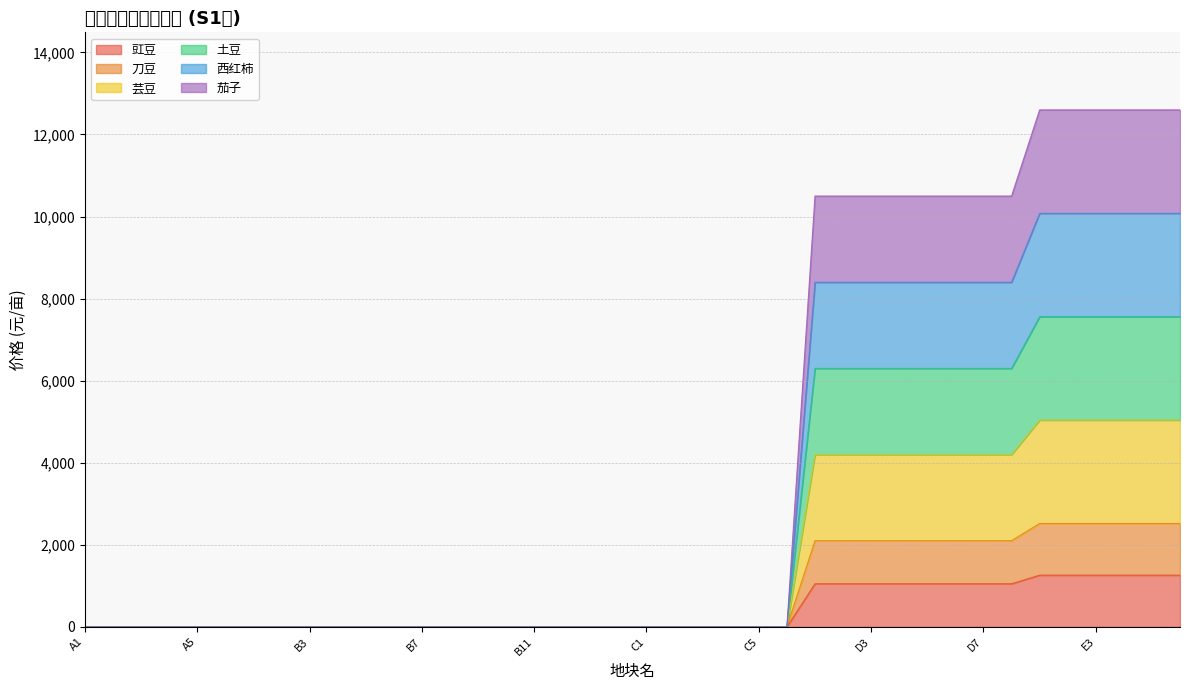

The 芸豆 series shows 1996 at D8. True or false?

False